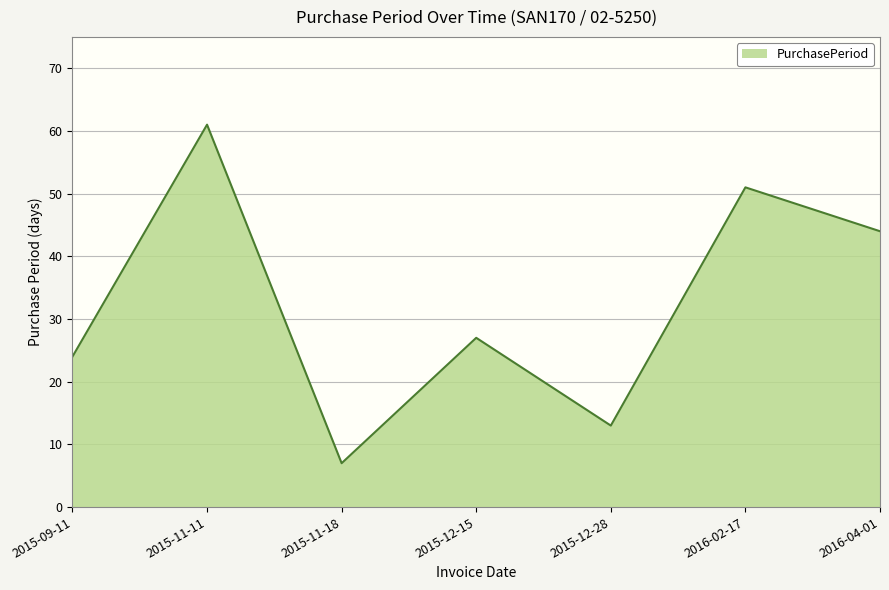

Reading right to left, what are all the values shown in this chart?

44	51	13	27	7	61	24